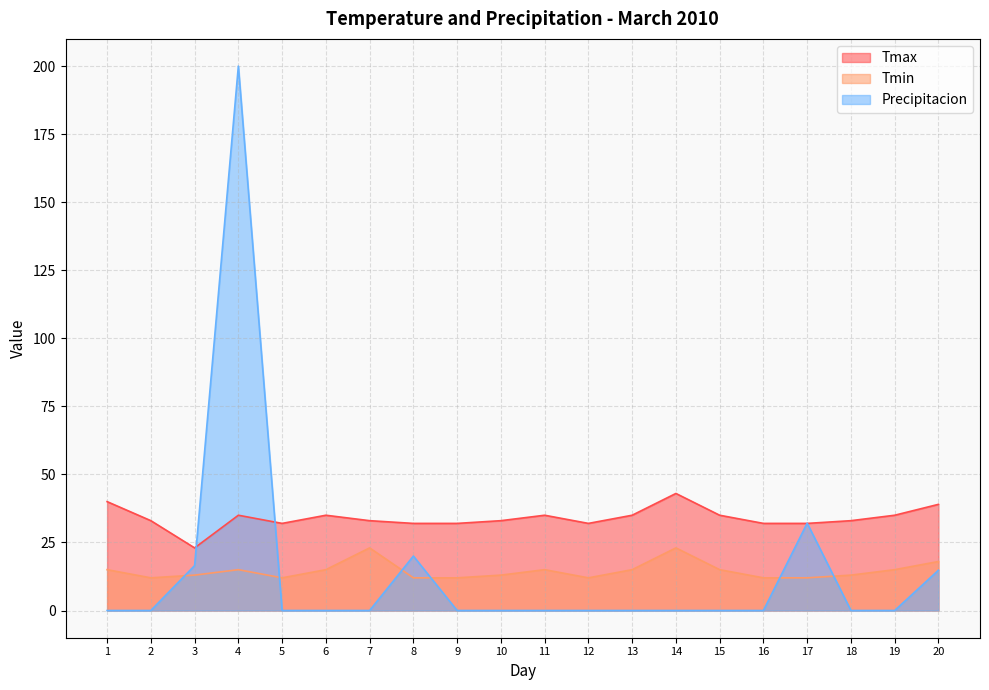

What is the difference between the Precipitacion values at 4 and 5?

200.0